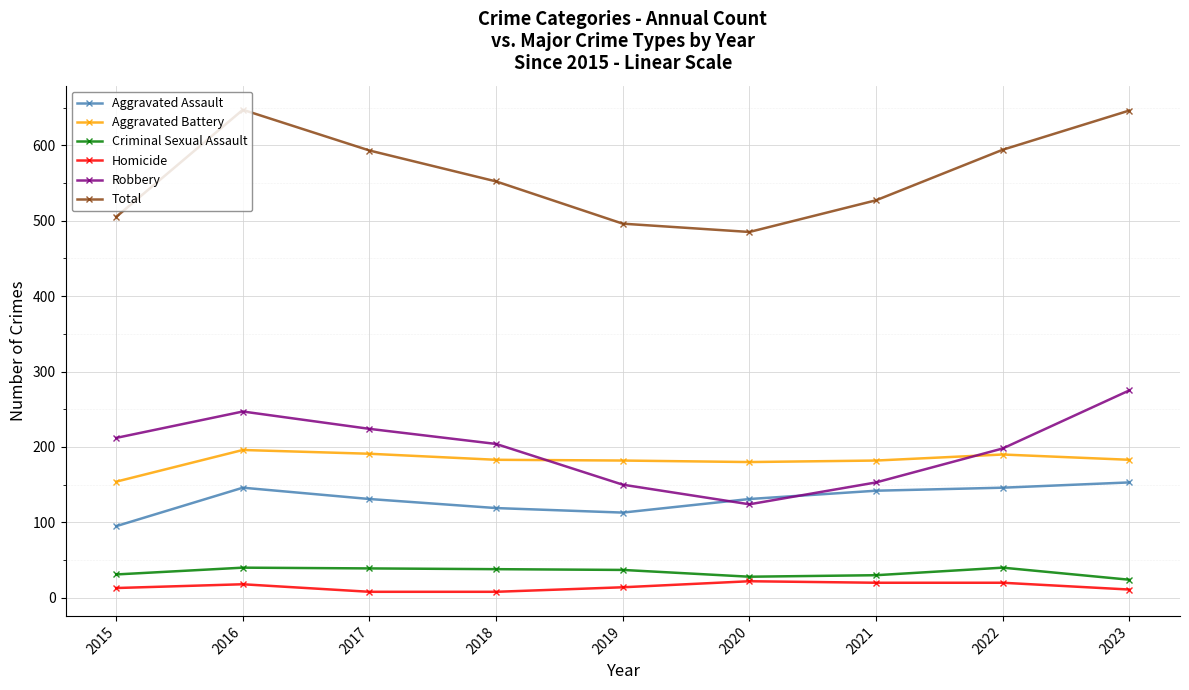

How many data points in Aggravated Battery are less than 183?

4